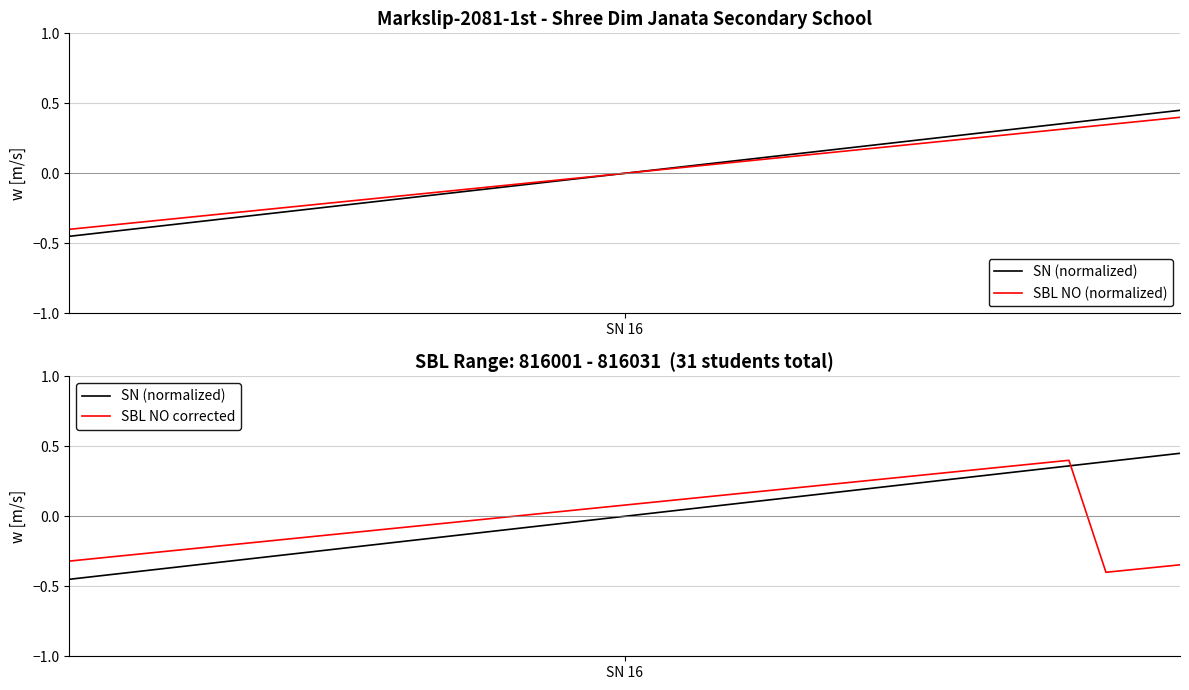

What is the difference between the highest and lowest values at 3?

0.1